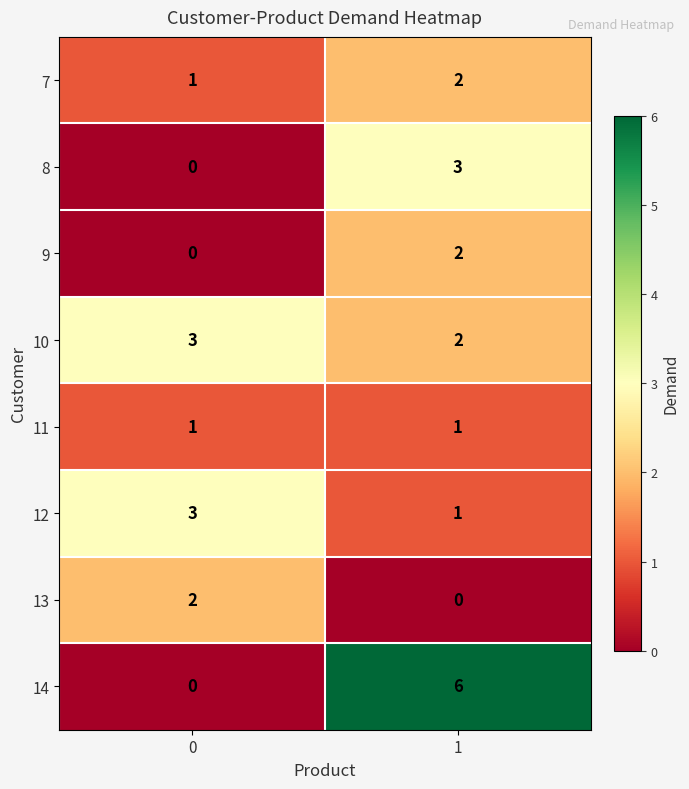

Which category has the highest value across all series?

1